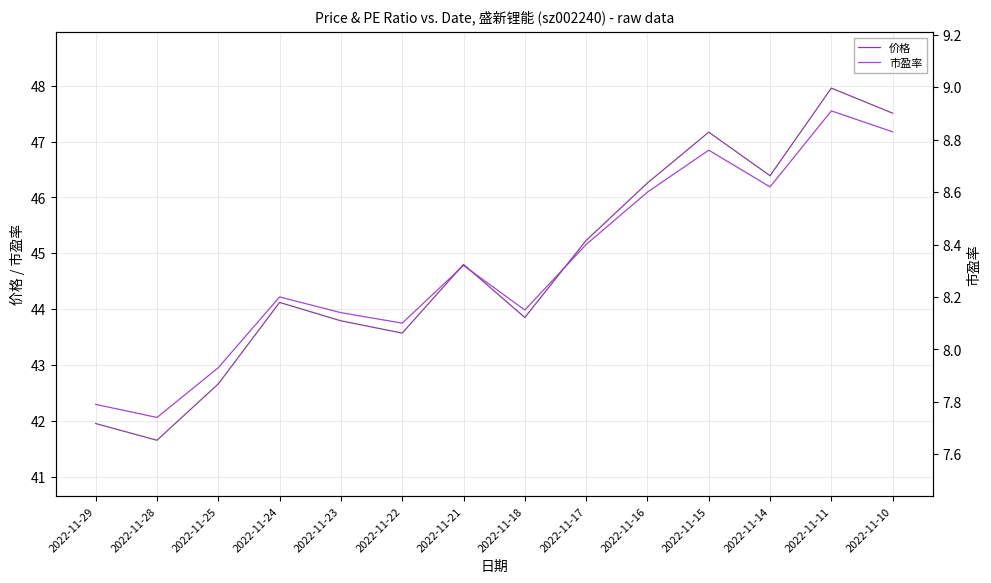

What is the minimum value for 市盈率?

7.7